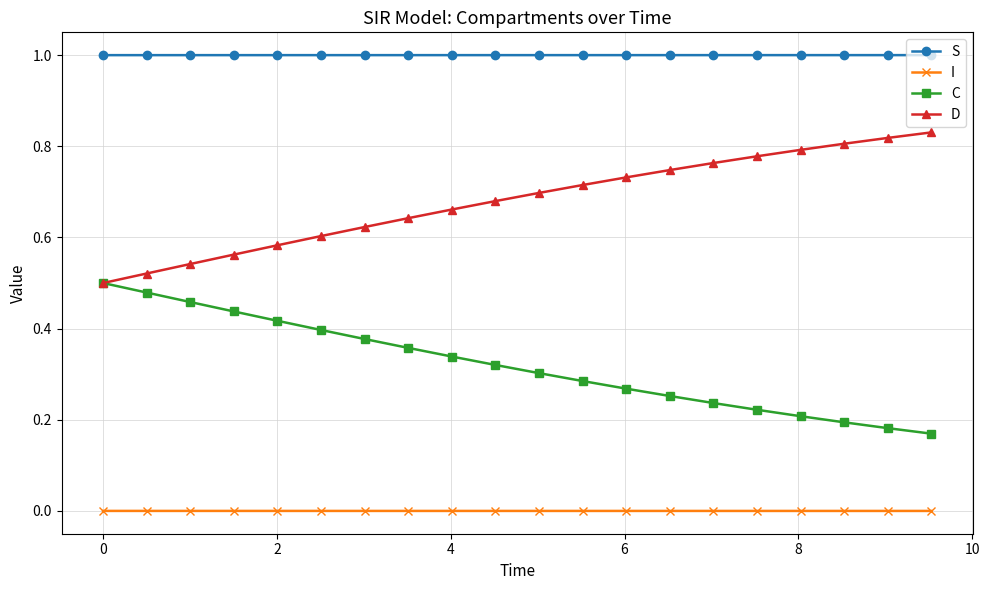

Which series has the largest total across all categories?

S